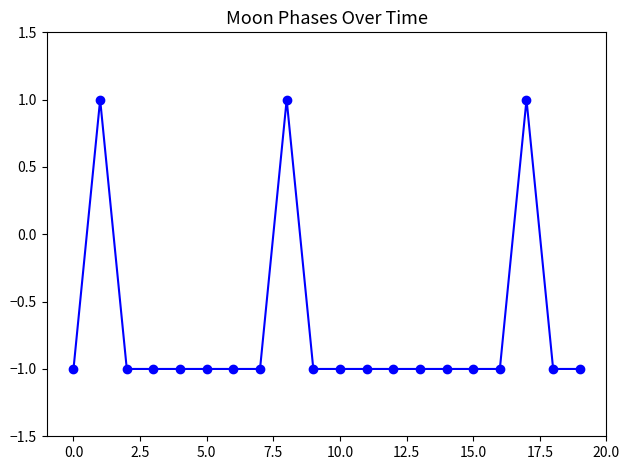

How many lines are shown in the chart?

1